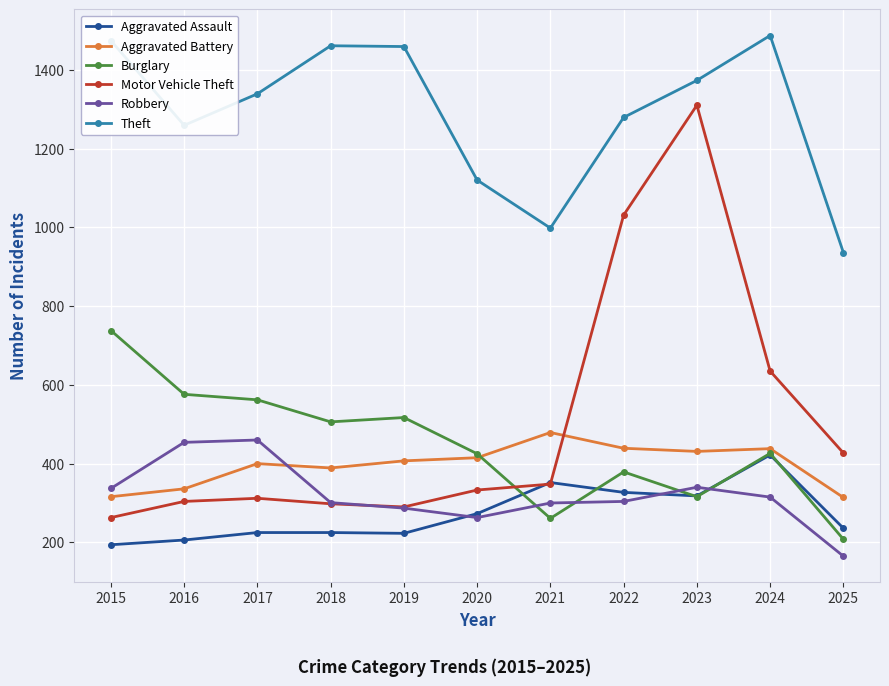

What is the value of the Burglary point at the 6th from the left?

425